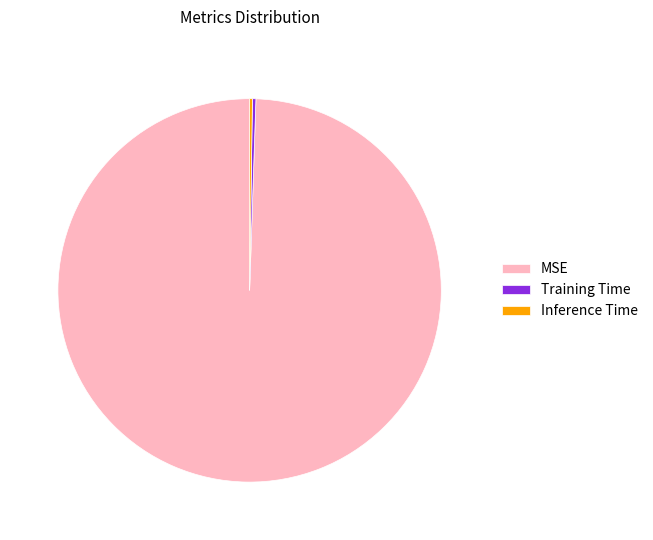

Is it true that MSE is 89% of the pie?

False